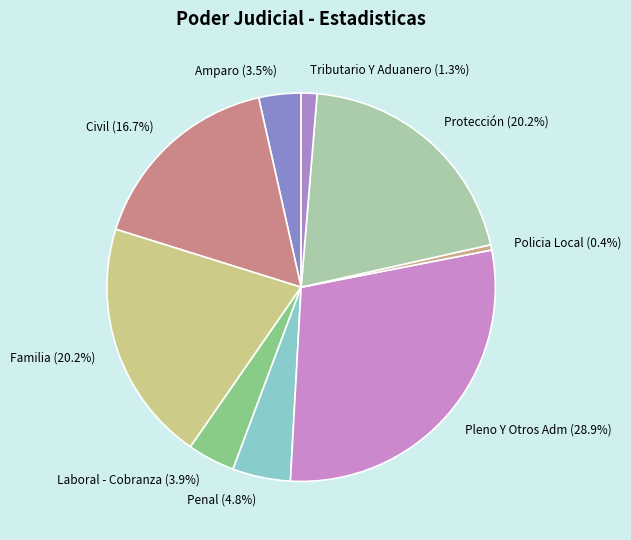

To the nearest percent, what is the average slice percentage?

11%